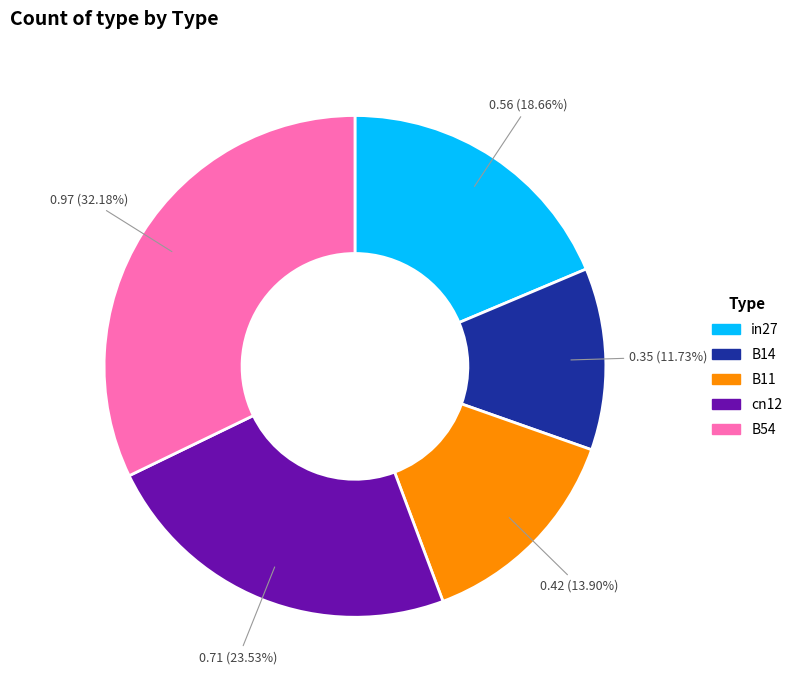

Is there a majority slice in this chart?

No